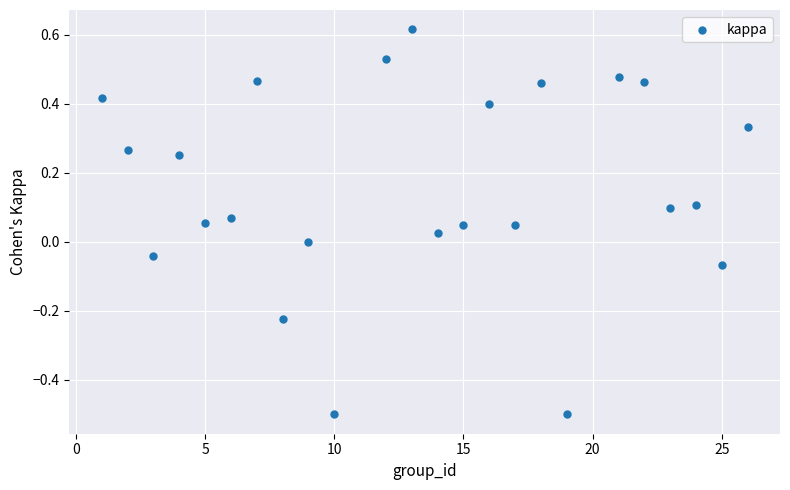

What is the range of X values (max minus min)?

25.0